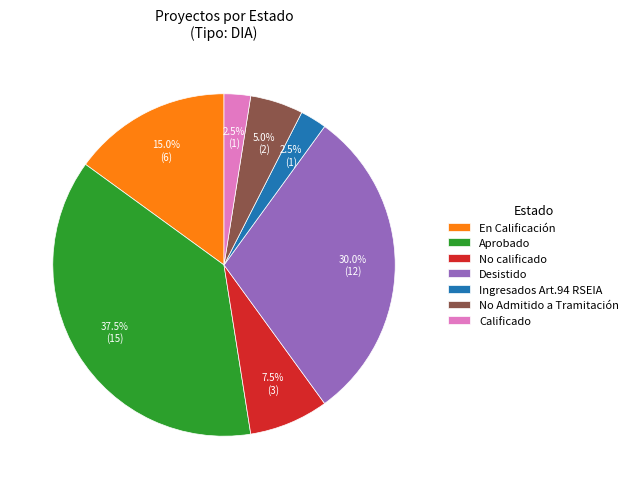

Is there a majority slice in this chart?

No